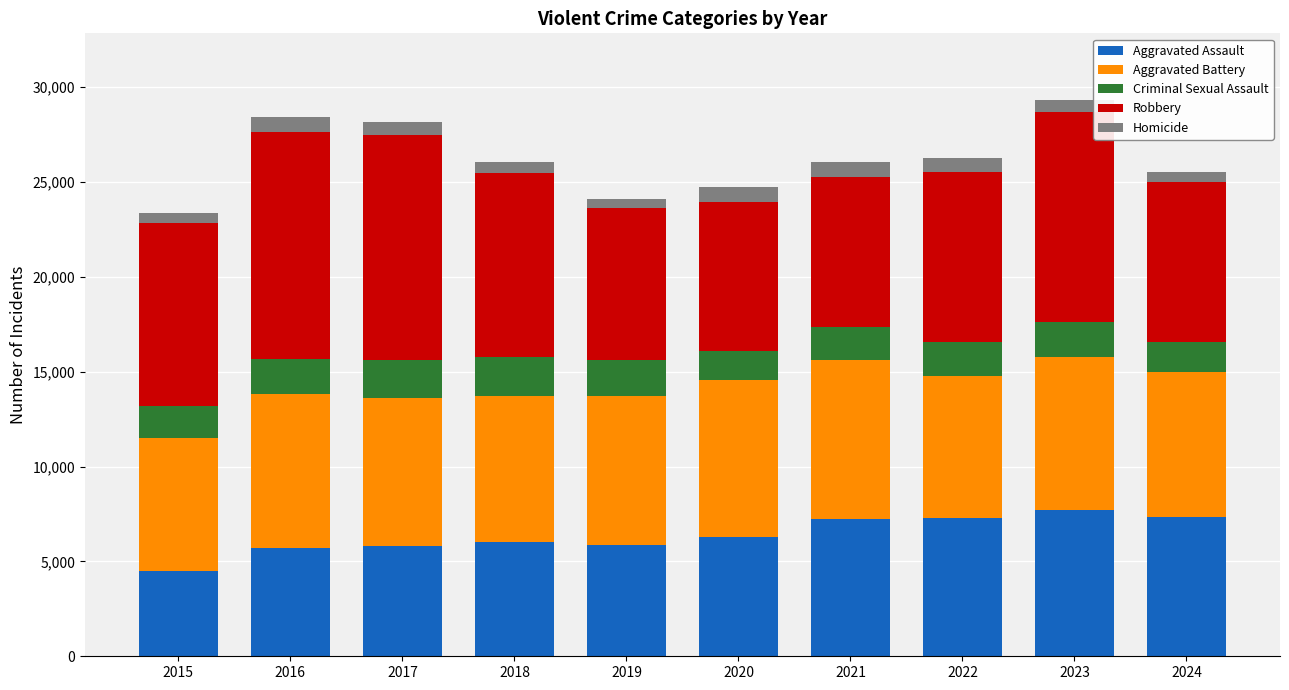

The Aggravated Assault series shows 7342 at 2024. True or false?

True